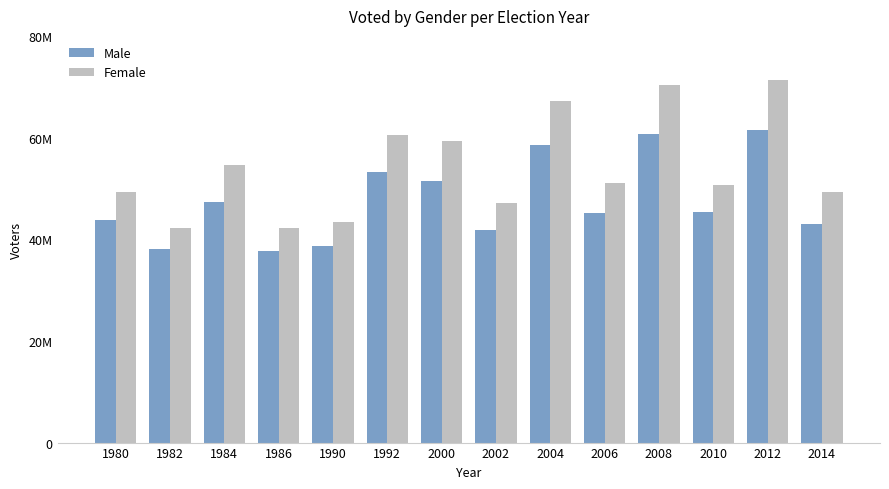

What are all the series names shown in the legend?

Male, Female